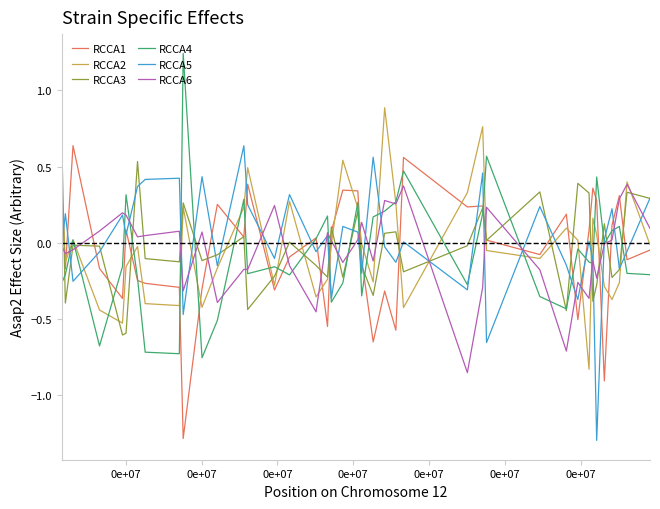

Reading left to right, transcribe all the data shown in this chart.

RCCA1: 0.4	-0.2	0.6	-0.2	-0.4	0.1	-0.2	-0.3	-0.3	-1.3	-0.3	0.3	0.0	0.4	-0.3	-0.1	0.0	-0.5	0.1	0.3	0.3	-0.1	-0.6	-0.3	-0.6	0.6	0.2	0.2	0.0	-0.1	0.2	-0.5	0.1	0.4	0.3	-0.9	0.1	0.3	-0.1	-0.0
RCCA2: 0.4	-0.1	0.0	-0.4	-0.5	-0.2	-0.0	-0.4	-0.4	0.2	-0.4	-0.2	0.2	0.5	-0.3	0.3	-0.4	-0.2	-0.0	0.5	0.2	-0.0	-0.3	0.9	0.3	-0.4	0.3	0.8	-0.1	-0.1	0.1	0.0	-0.8	0.2	0.1	-0.3	-0.4	-0.3	0.4	-0.0
RCCA3: 0.7	-0.4	-0.0	-0.0	-0.6	-0.6	0.5	-0.1	-0.1	0.3	-0.1	-0.1	0.0	-0.4	-0.2	0.0	-0.1	-0.2	0.1	-0.2	0.2	-0.2	-0.3	0.1	0.1	-0.2	-0.0	0.2	0.0	0.3	-0.4	0.4	0.3	-0.4	-0.3	0.1	-0.2	-0.2	0.3	0.3
RCCA4: -0.3	-0.2	0.0	-0.7	-0.2	0.3	-0.2	-0.7	-0.7	1.2	-0.8	-0.5	0.3	-0.2	-0.2	-0.2	0.0	0.2	-0.4	-0.3	0.3	-0.3	0.2	0.2	0.3	0.5	-0.3	0.2	0.6	-0.4	-0.4	-0.0	-0.1	-0.1	0.4	-0.0	0.1	0.1	-0.2	-0.2
RCCA5: -0.0	0.2	-0.3	-0.1	0.2	0.1	0.4	0.4	0.4	-0.5	0.4	-0.2	0.6	0.2	-0.1	0.3	-0.1	0.0	-0.4	0.1	0.1	-0.2	0.6	-0.0	-0.1	0.0	-0.3	0.5	-0.7	0.2	-0.1	-0.4	0.0	-0.1	-1.3	0.0	0.2	-0.2	-0.1	0.3
RCCA6: -0.0	-0.1	-0.0	0.1	0.2	0.2	0.0	0.0	0.1	-0.3	0.1	-0.4	-0.2	-0.2	0.2	-0.1	-0.5	0.1	0.0	-0.1	0.0	0.1	-0.1	0.3	0.3	0.4	-0.9	-0.3	0.2	-0.2	-0.7	-0.3	-0.4	-0.1	-0.2	-0.0	0.0	0.3	0.4	0.1